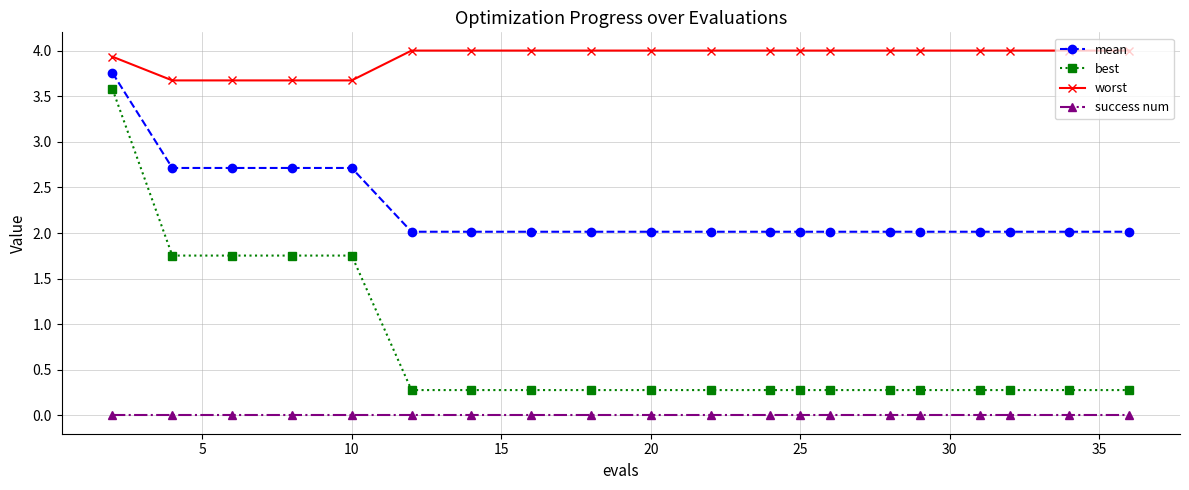

True or false: success num and worst cross at least once.

False